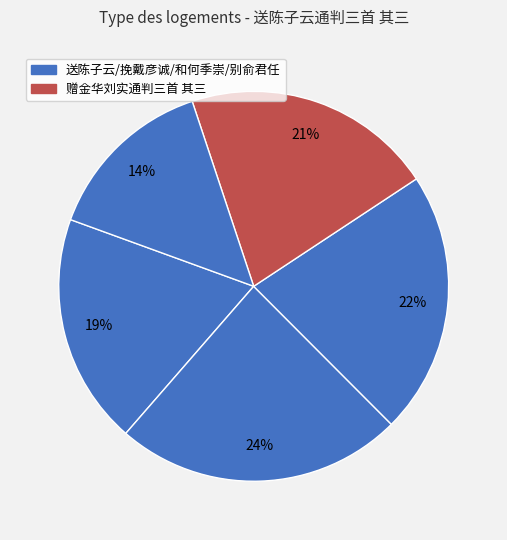

Count the number of slices in the pie.

5